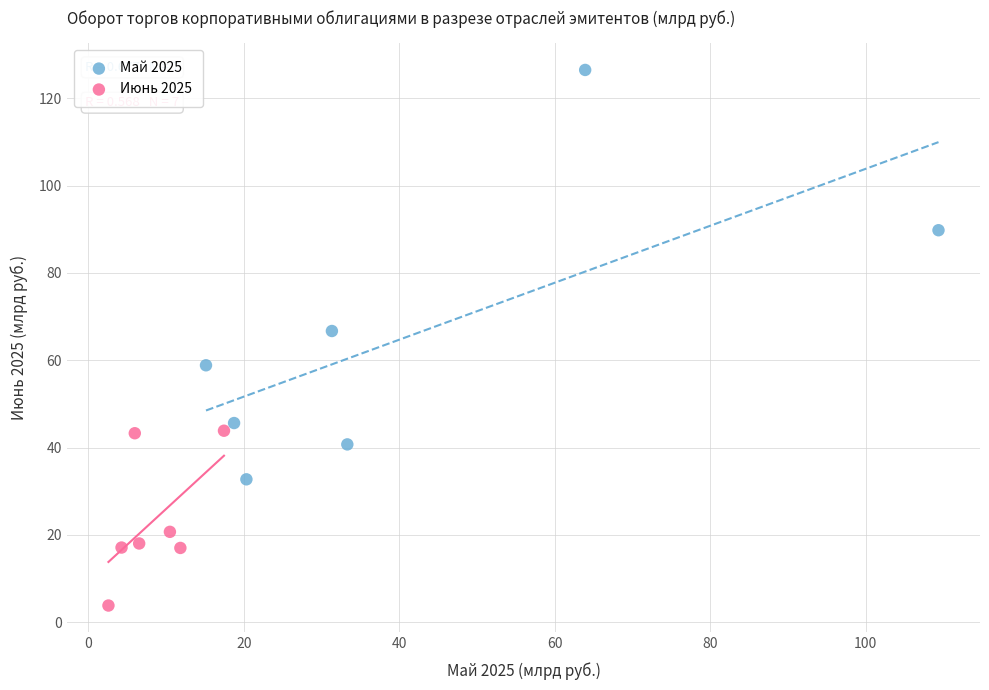

Which series contains the lowest Y value?

Июнь 2025